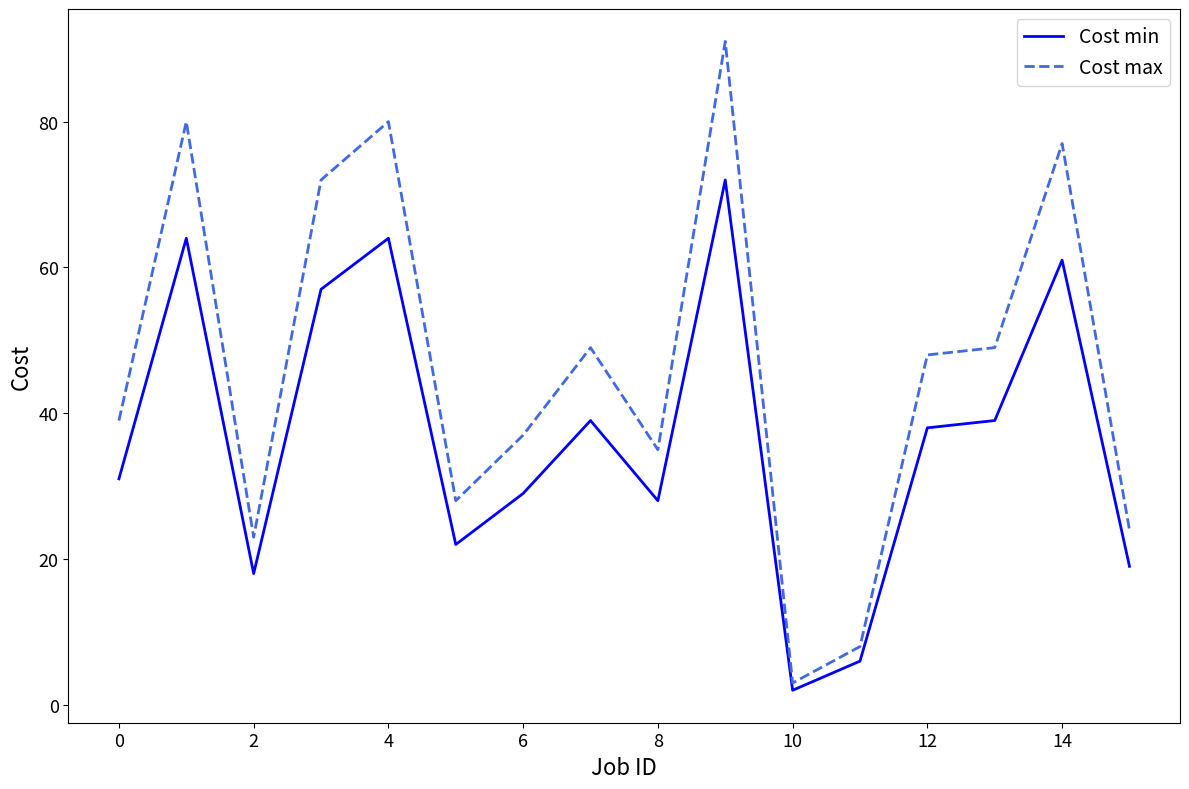

In Cost max, how many points are lower than both neighbors (excluding endpoints)?

4